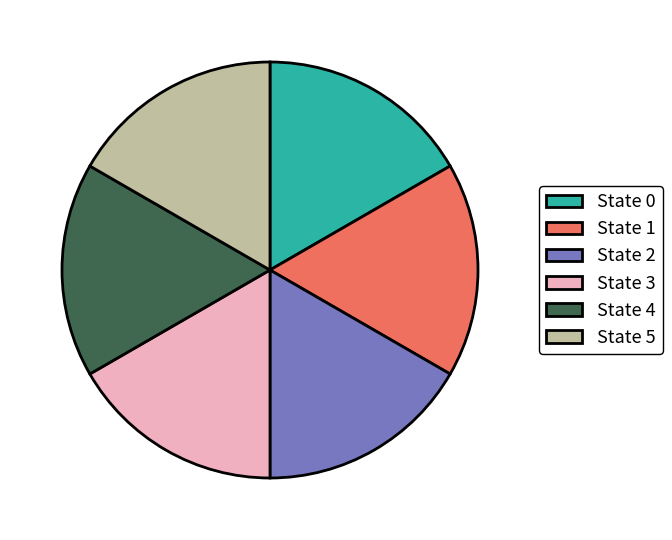

The State 2 slice represents 17% of the pie. True or false?

True